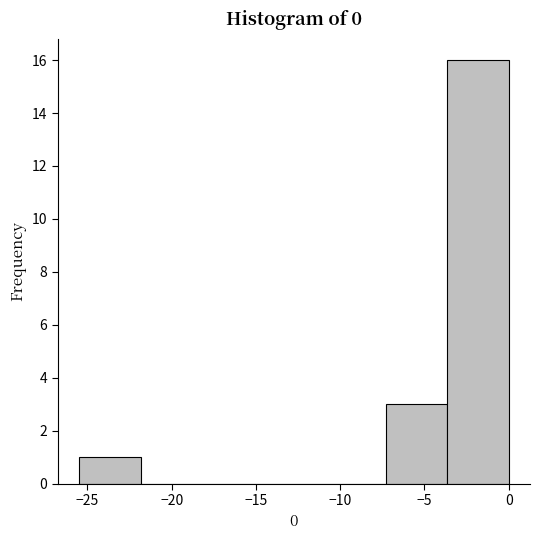

Reading left to right, list every bar in this chart as the range it spans on the x-axis followed by its height. Neither the bar edges nor the heights are printed on the chart, so give them approximately, as read against the axes.

-25.5 to -22.0: 1
-22.0 to -18.0: 0
-18.0 to -14.5: 0
-14.5 to -11.0: 0
-11.0 to -7.5: 0
-7.5 to -3.5: 3
-3.5 to 0.0: 16